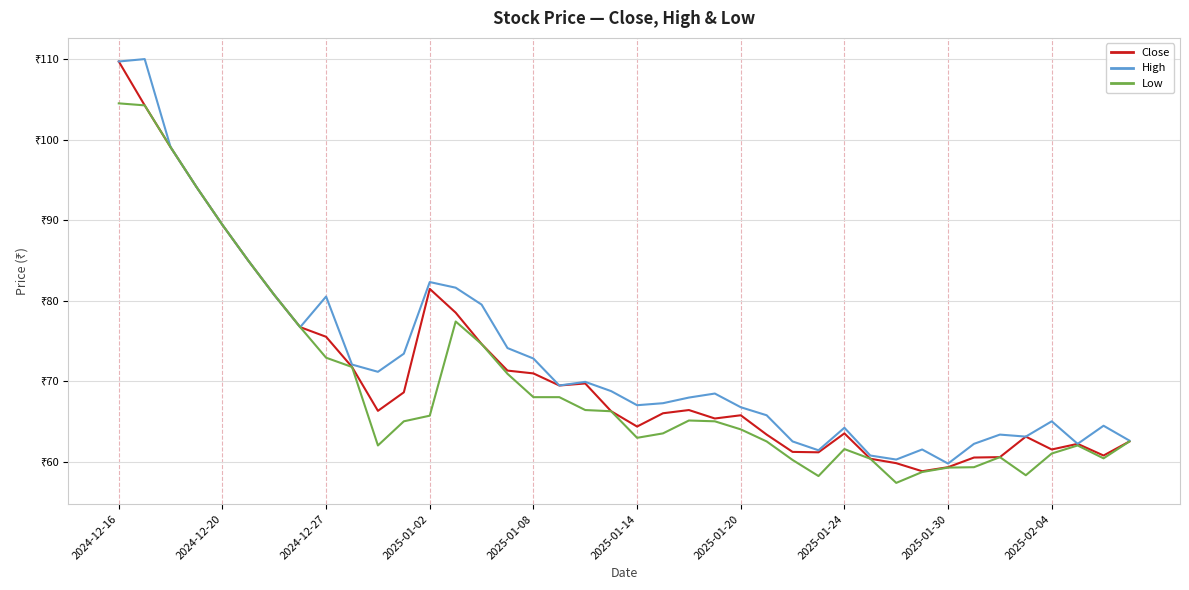

At which category is the sum across all series the highest?

2024-12-16